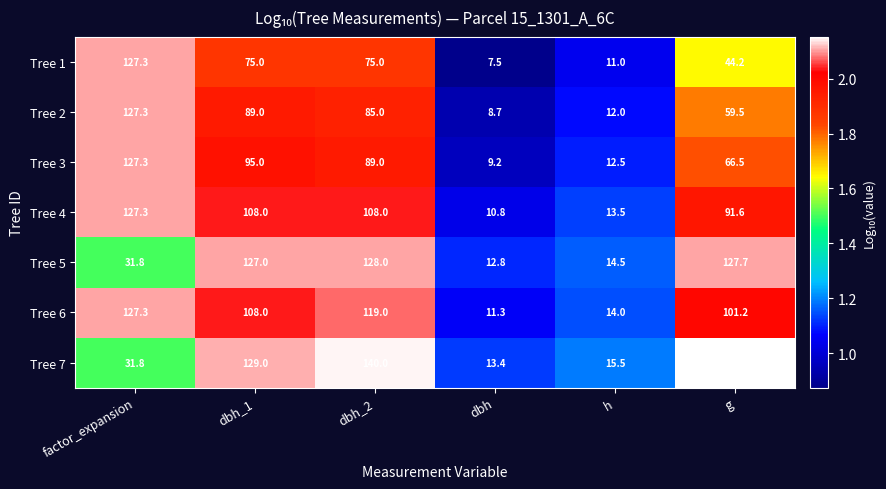

What is the minimum value shown in the chart?

7.5